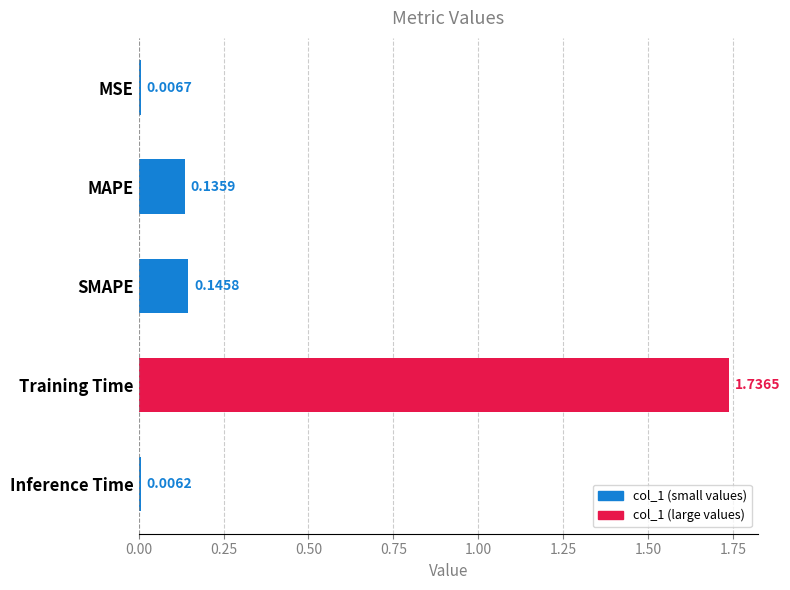

Rank the categories by value from lowest to highest.

Inference Time, MSE, MAPE, SMAPE, Training Time